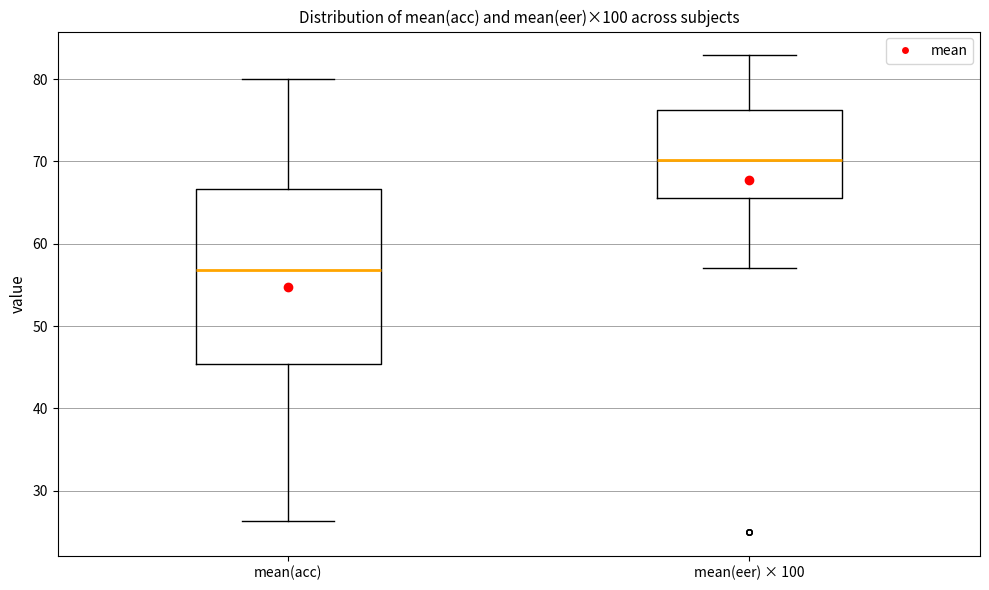

Reading left to right, transcribe this box plot: for each box, give where its median line is, the range the box spans, and where its two whiskers end, as read against the y-axis. The values are not printed on the chart, so give them approximately, as read against the axis.

mean(acc): median 57, box 45 to 67, whiskers 26 to 80
mean(eer) × 100: median 70, box 66 to 76, whiskers 57 to 83